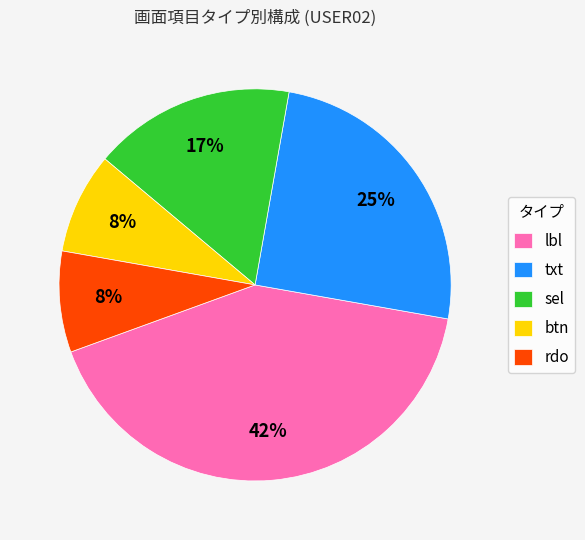

To the nearest percent, what is the difference between the txt and rdo slice percentages?

17%